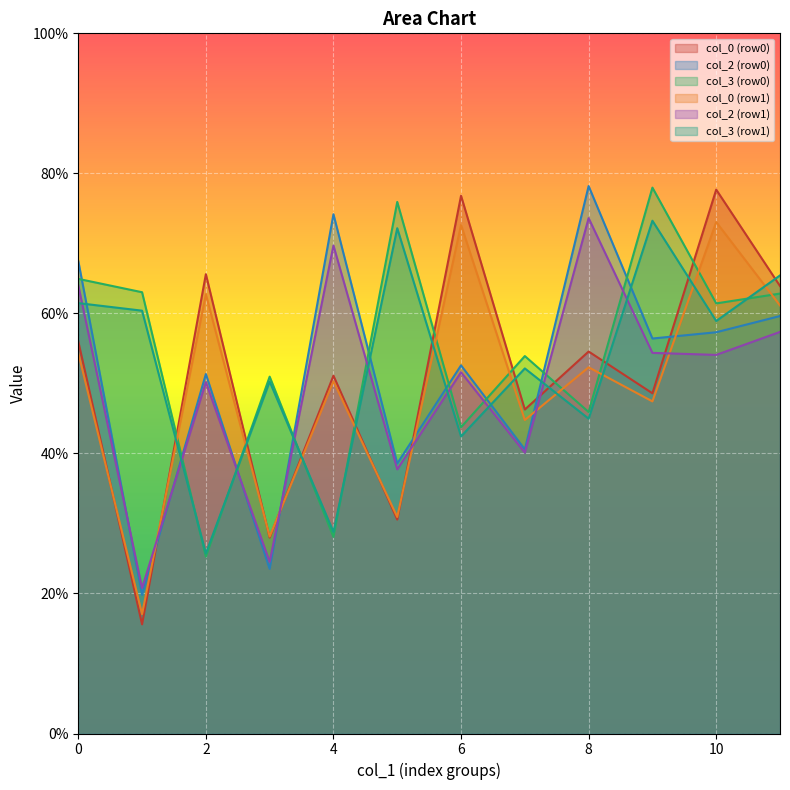

What value does the col_3 (row0) series have at 0?

64.9